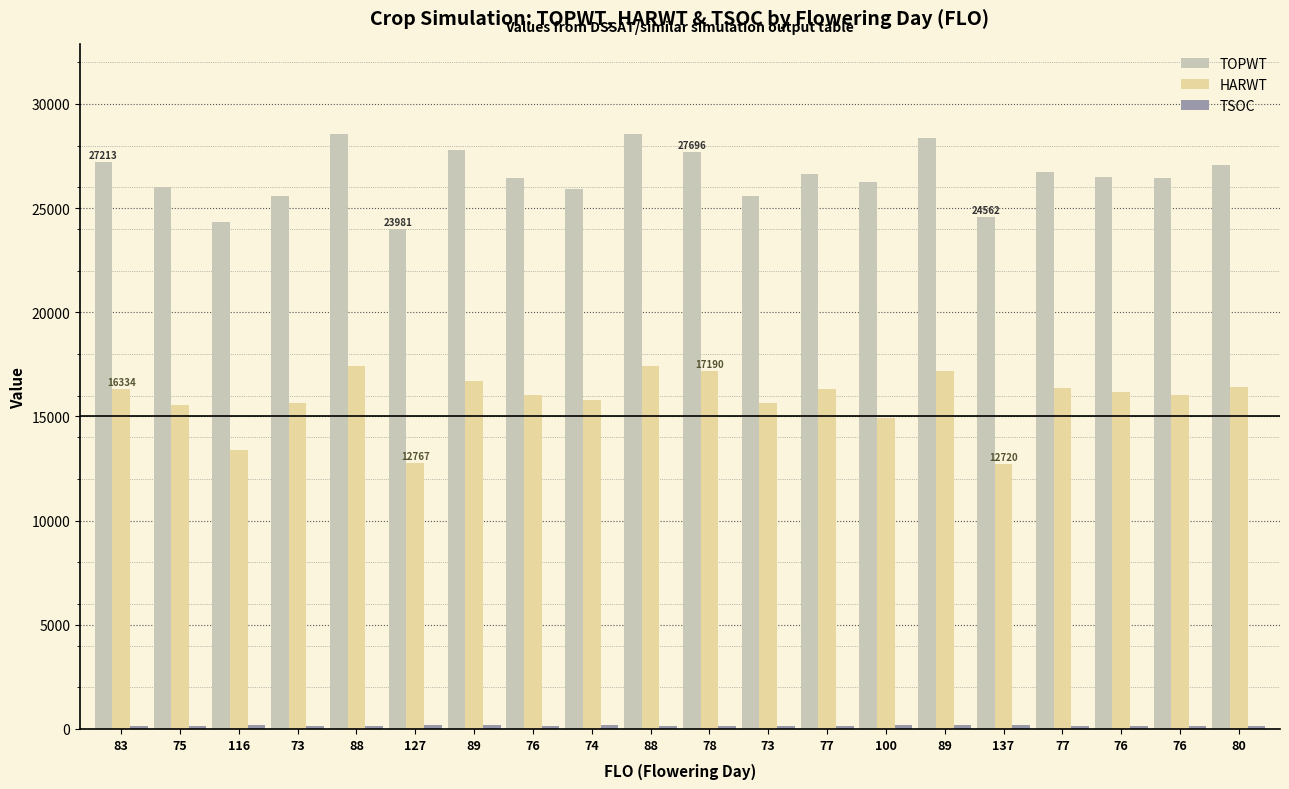

The value of TSOC at 137 is 372. True or false?

False